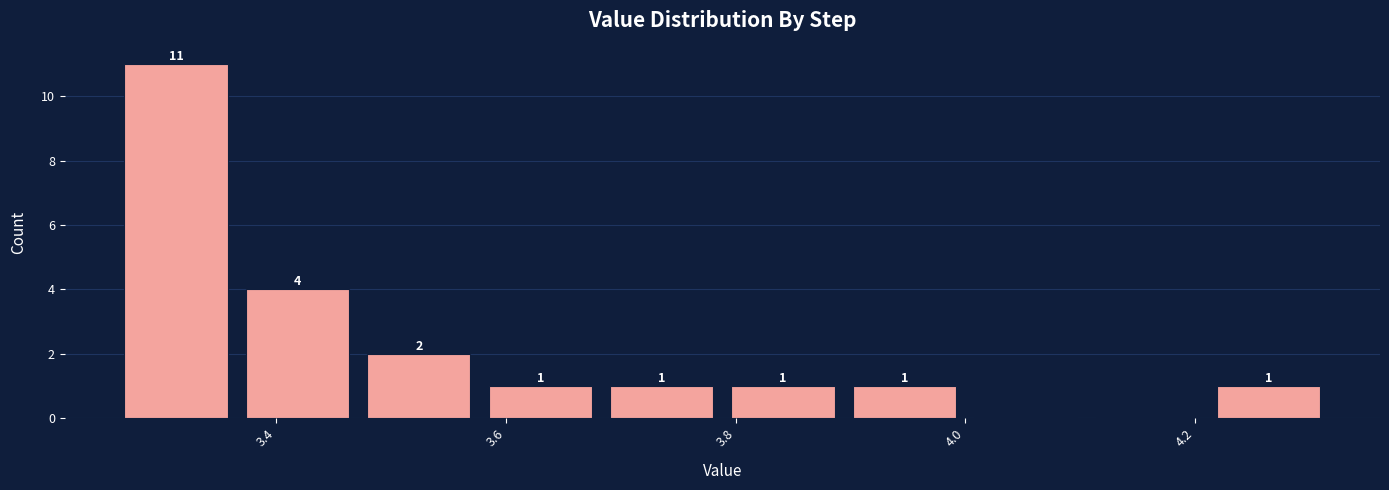

Over which range of the x-axis is the bar tallest?

3.26 to 3.36